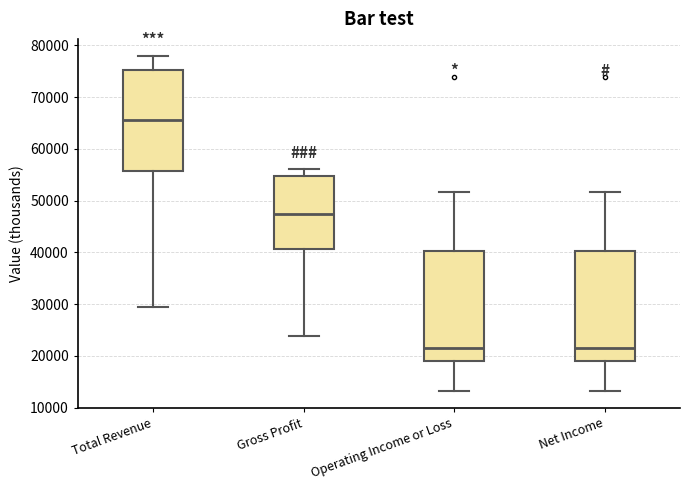

Reading left to right, transcribe this box plot: for each box, give where its median line is, the range the box spans, and where its two whiskers end, as read against the y-axis. The values are not printed on the chart, so give them approximately, as read against the axis.

Total Revenue: median 66000, box 56000 to 75000, whiskers 30000 to 78000
Gross Profit: median 47000, box 41000 to 55000, whiskers 24000 to 56000
Operating Income or Loss: median 22000, box 19000 to 40000, whiskers 13000 to 52000
Net Income: median 22000, box 19000 to 40000, whiskers 13000 to 52000